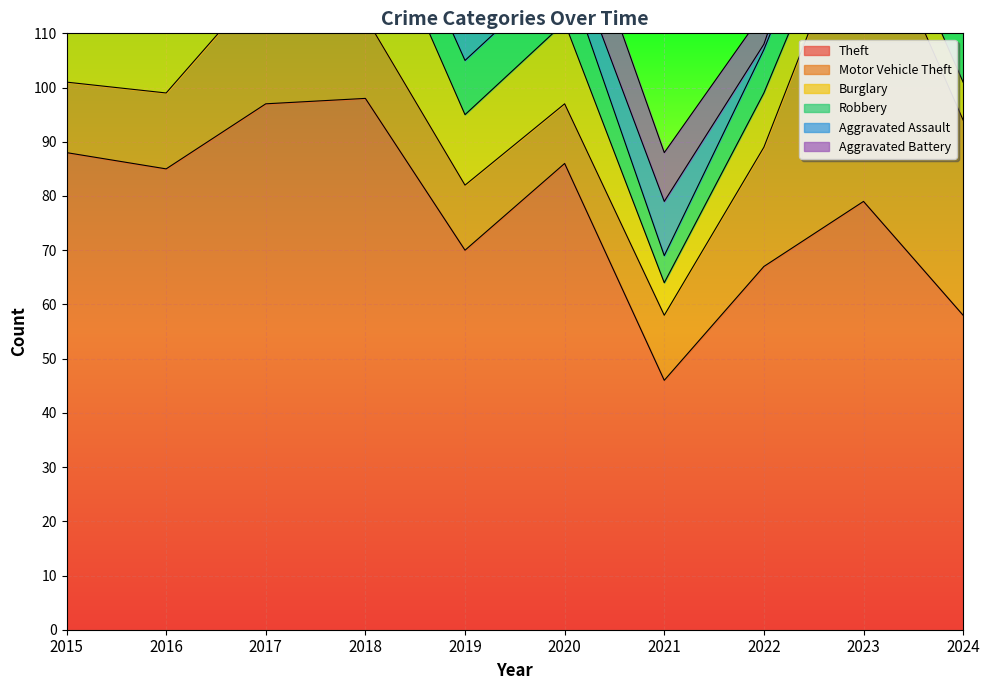

How many data points in Aggravated Battery are above 8?

4